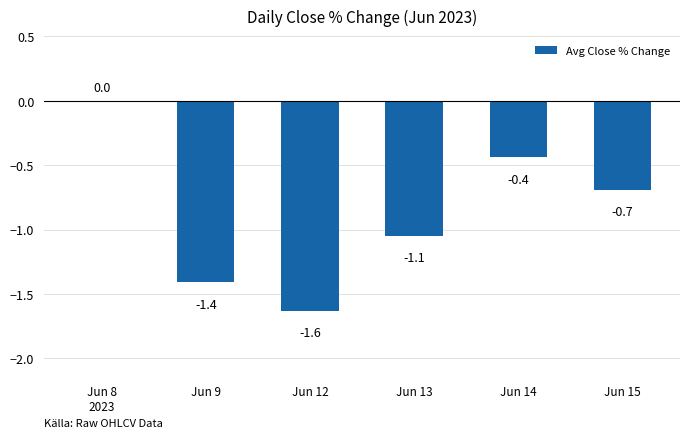

What is the change in value from Jun 13 to Jun 14?

+0.6